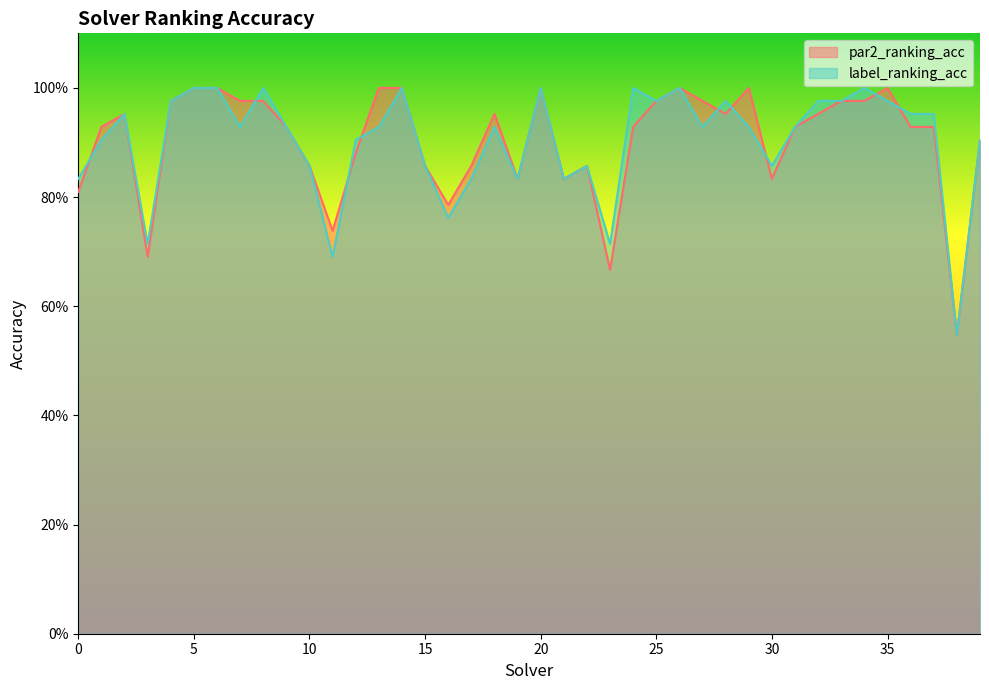

What is the maximum value for par2_ranking_acc?

1.0